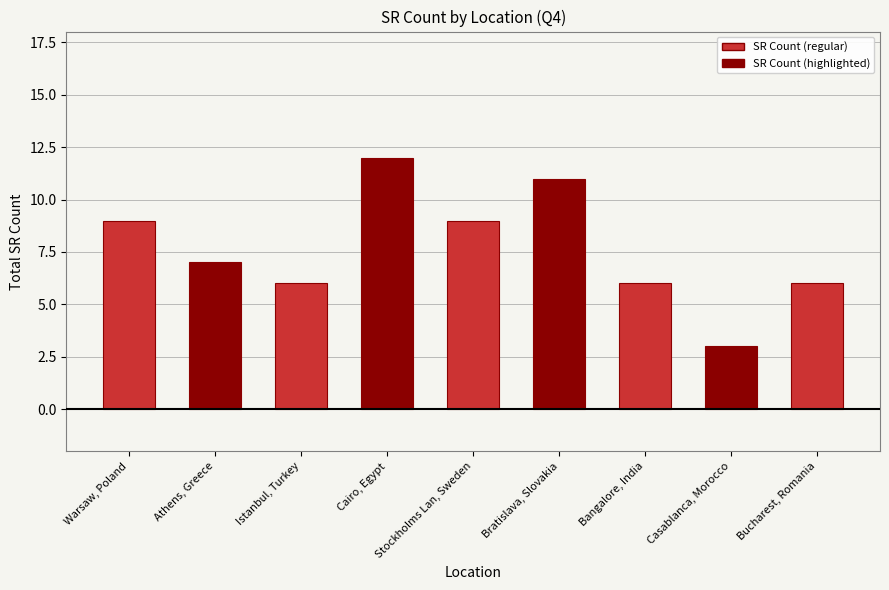

At which category does the chart reach its peak across all series?

Cairo, Egypt